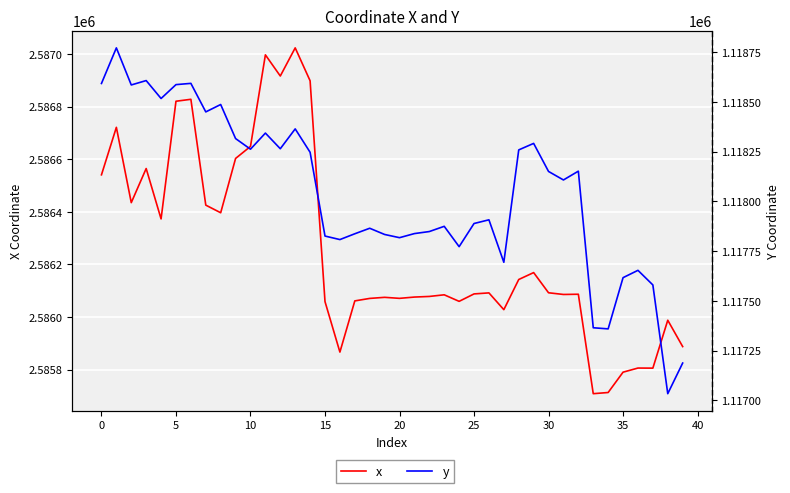

Which category has the highest value in the x series?

13